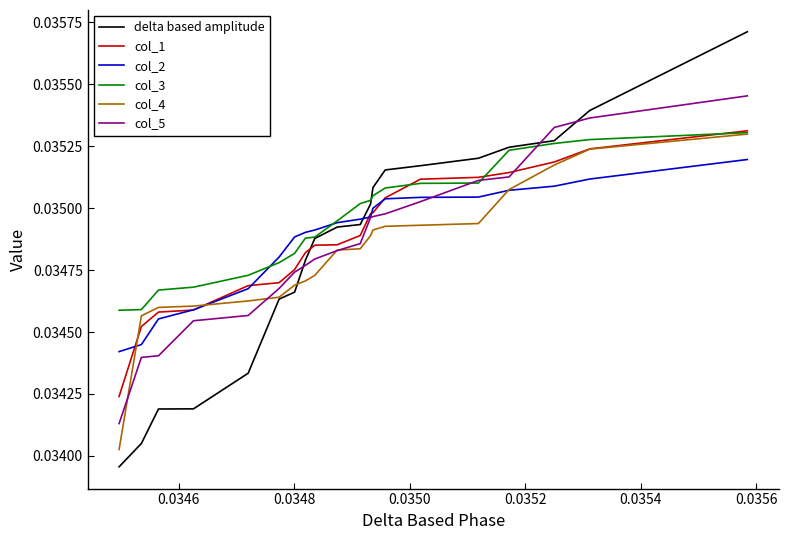

True or false: delta based amplitude has more than 2 interior local peaks.

False